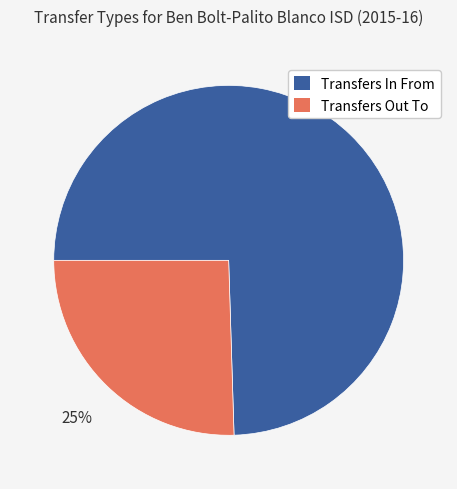

Rank the categories by value from highest to lowest.

Transfers In From, Transfers Out To